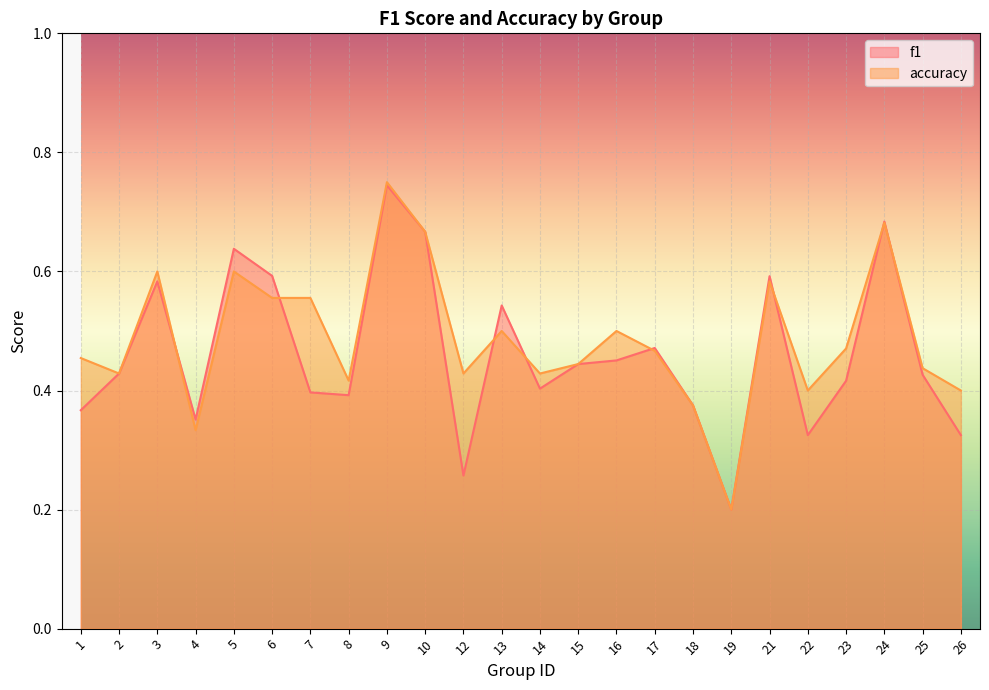

Reading left to right, transcribe all the data shown in this chart.

f1: 1=0.4	2=0.4	3=0.6	4=0.4	5=0.6	6=0.6	7=0.4	8=0.4	9=0.7	10=0.7	12=0.3	13=0.5	14=0.4	15=0.4	16=0.5	17=0.5	18=0.4	19=0.2	21=0.6	22=0.3	23=0.4	24=0.7	25=0.4	26=0.3
accuracy: 1=0.5	2=0.4	3=0.6	4=0.3	5=0.6	6=0.6	7=0.6	8=0.4	9=0.8	10=0.7	12=0.4	13=0.5	14=0.4	15=0.4	16=0.5	17=0.5	18=0.4	19=0.2	21=0.6	22=0.4	23=0.5	24=0.7	25=0.4	26=0.4